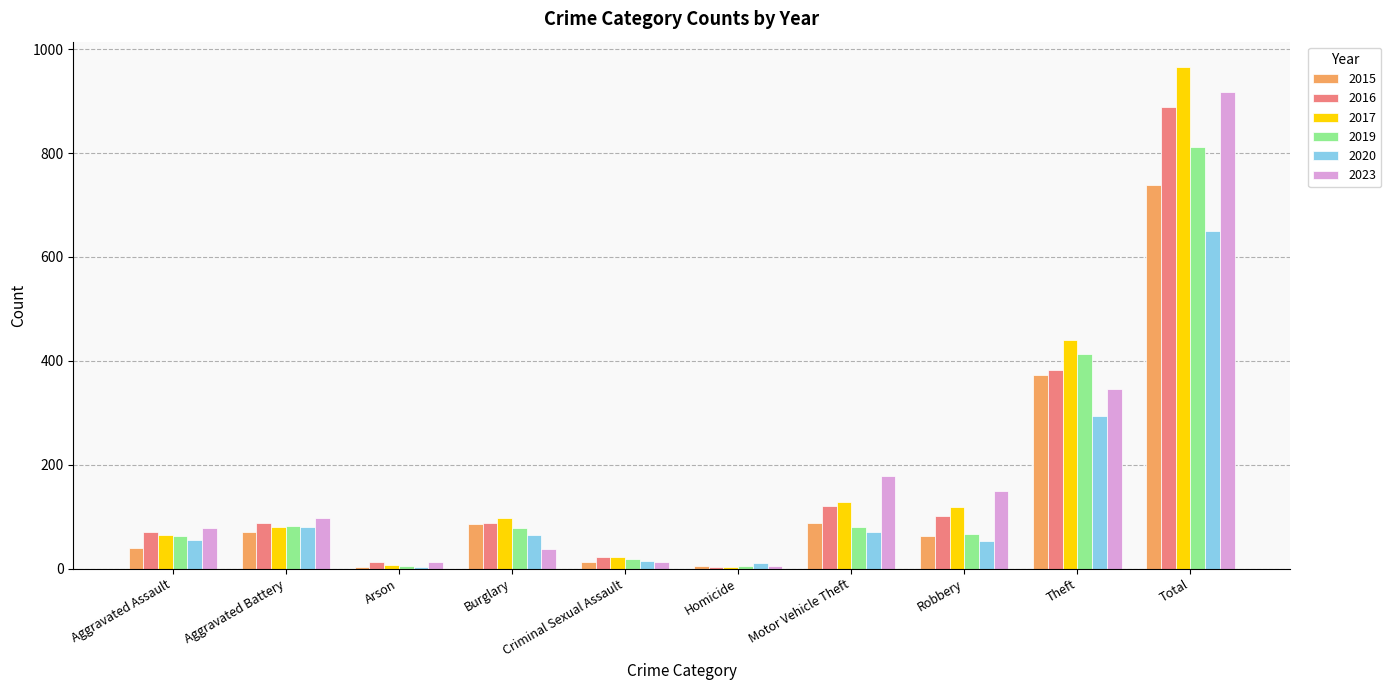

Is the value of 2015 at Motor Vehicle Theft greater than the value of 2017 at Aggravated Assault?

Yes